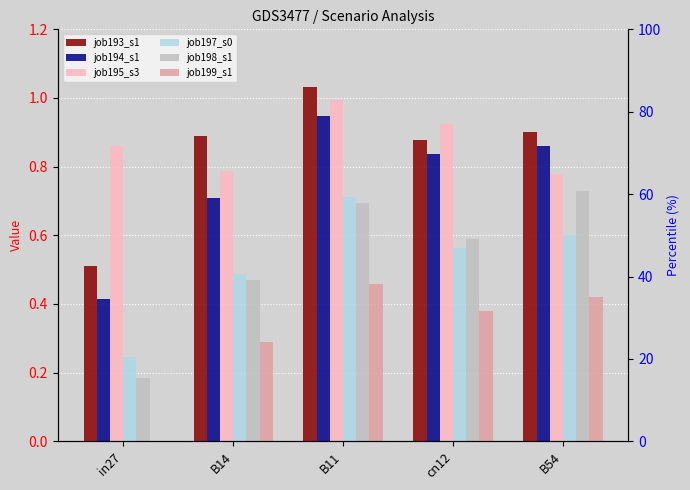

How many job199_s1 values are between 0 and 1?

5